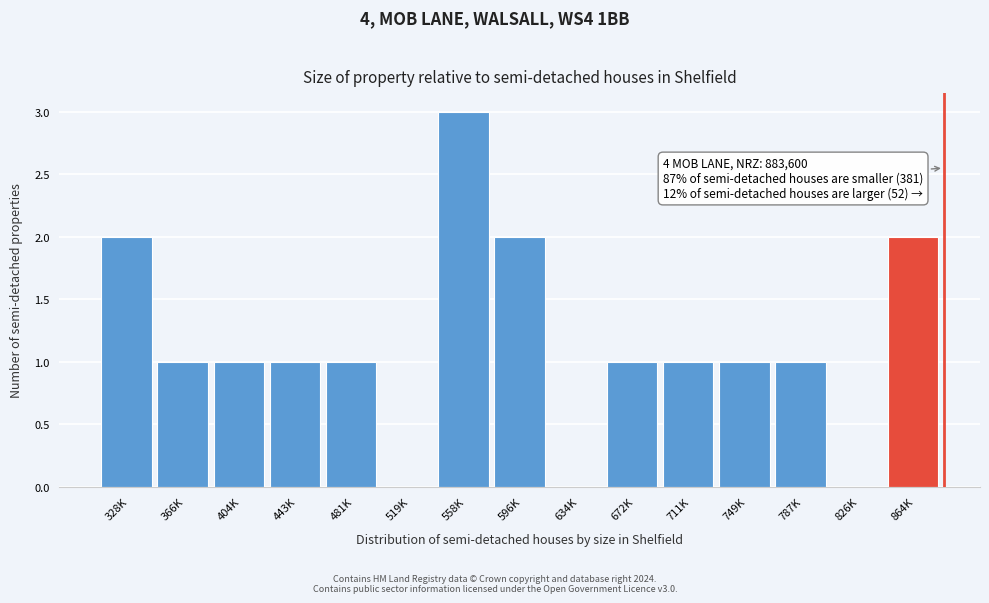

Reading left to right, what are all the values shown in this chart?

328K=2	366K=1	404K=1	443K=1	481K=1	519K=0	558K=3	596K=2	634K=0	672K=1	711K=1	749K=1	787K=1	826K=0	864K=2